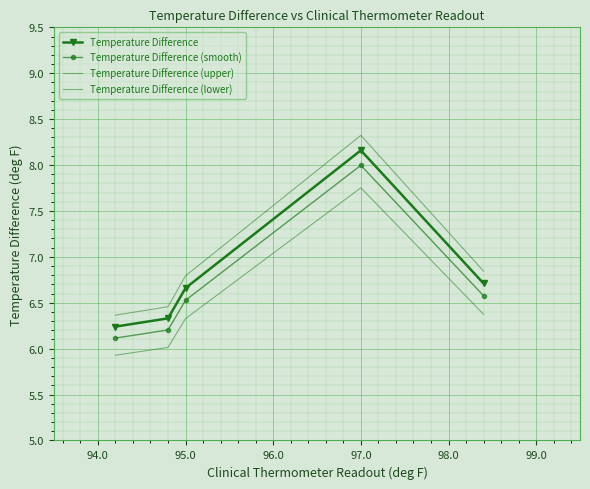

What is the greatest value displayed?

8.3